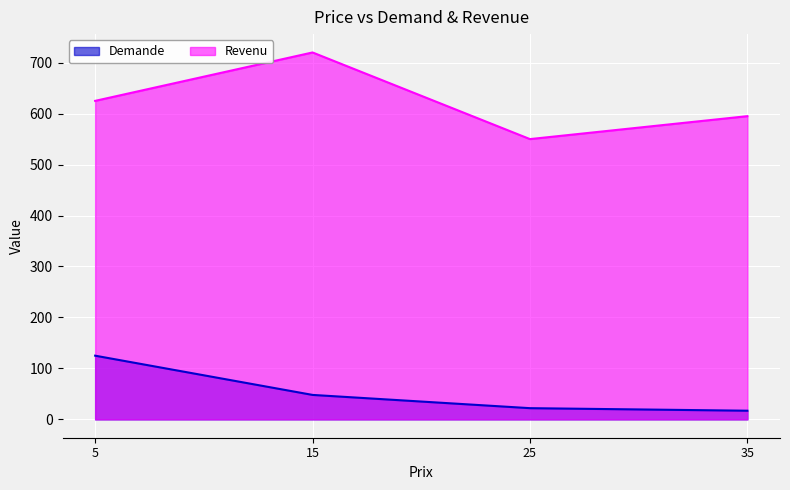

What is the sum of all Demande values?

212